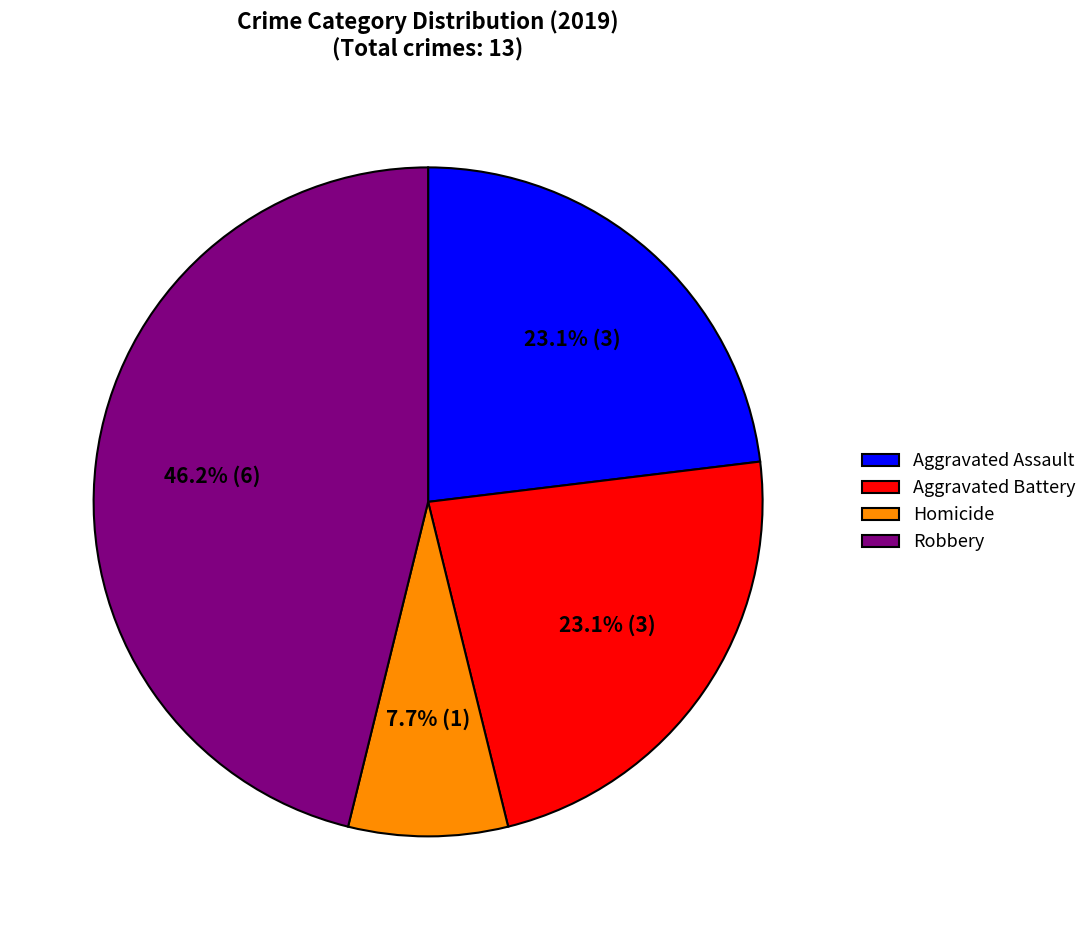

Approximately how many times larger is the value at Homicide compared to Aggravated Assault?

0.3